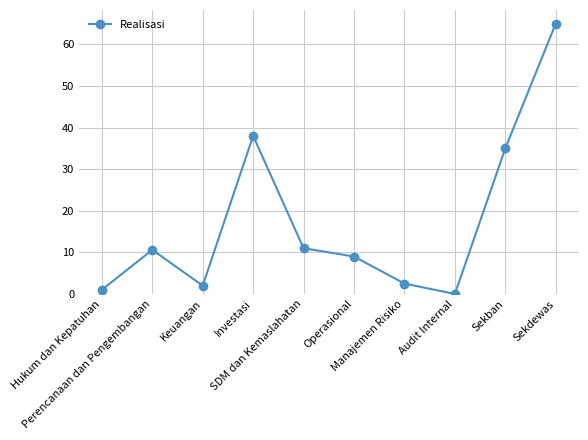

Where is the data nearest to the value 32?

Sekban